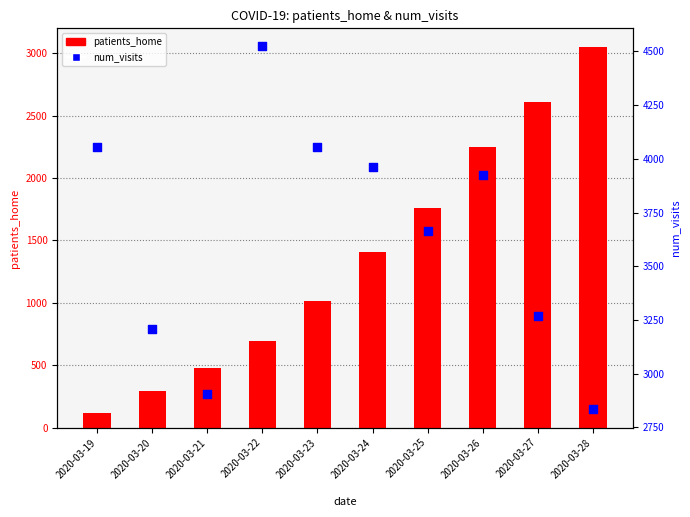

At which category is the sum across all series the highest?

2020-03-26